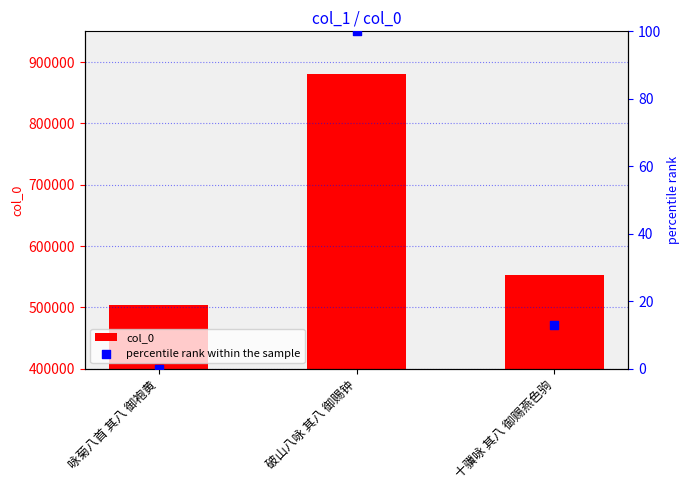

Which series contains the highest Y value?

col_0